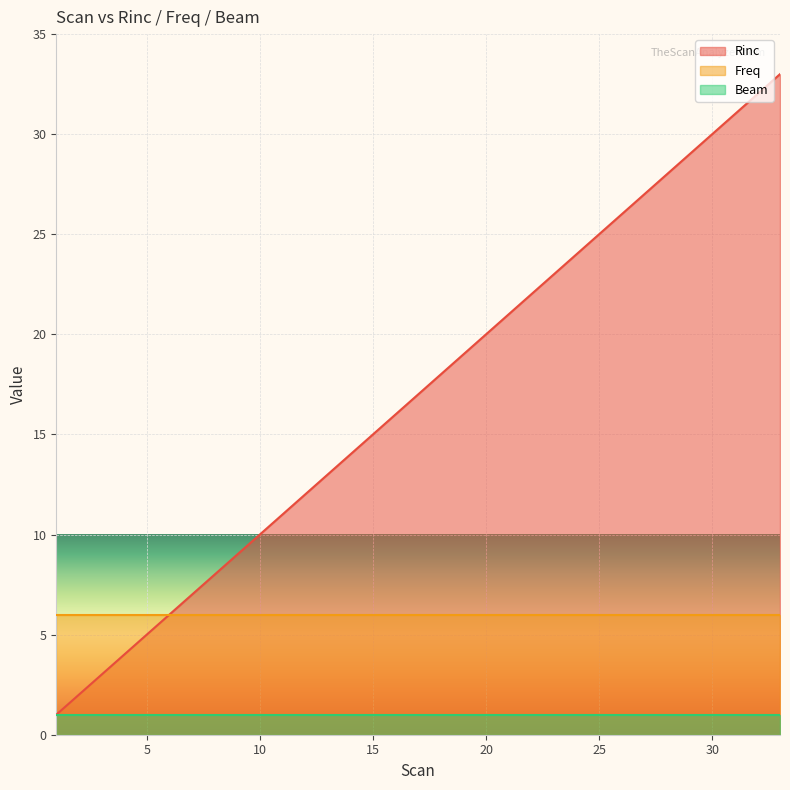

What is the minimum value for Freq?

6